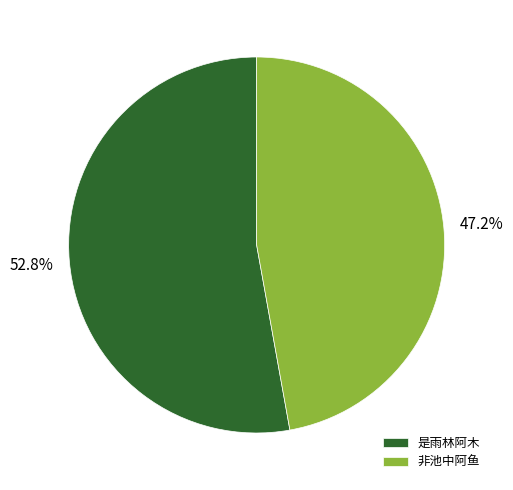

Count the number of slices in the pie.

2